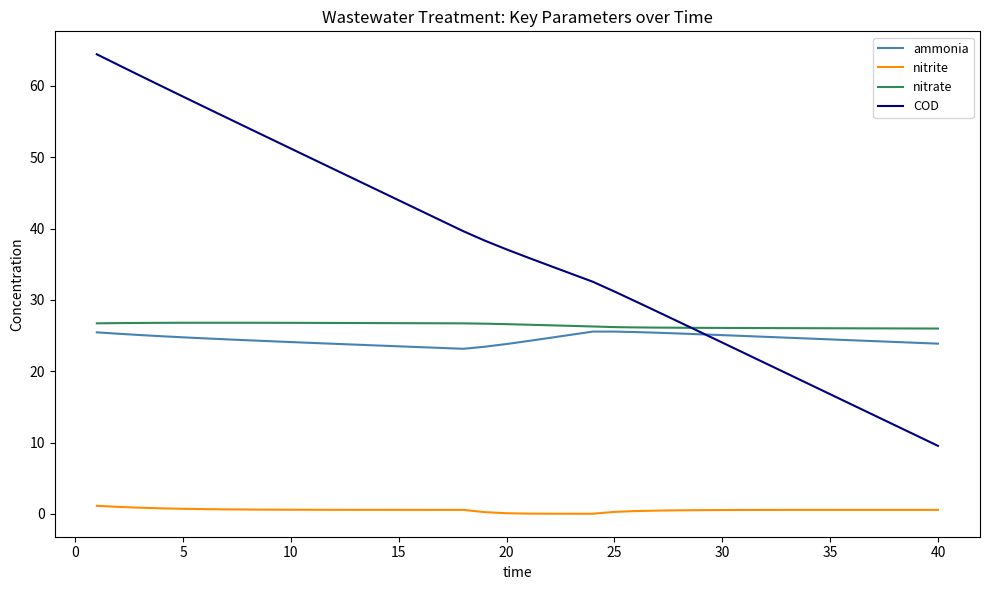

Which series has the largest total across all categories?

COD